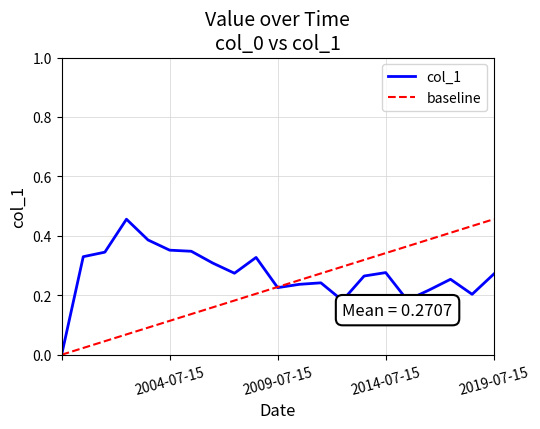

True or false: the data shows 0.3 at 2006-07-15.

True